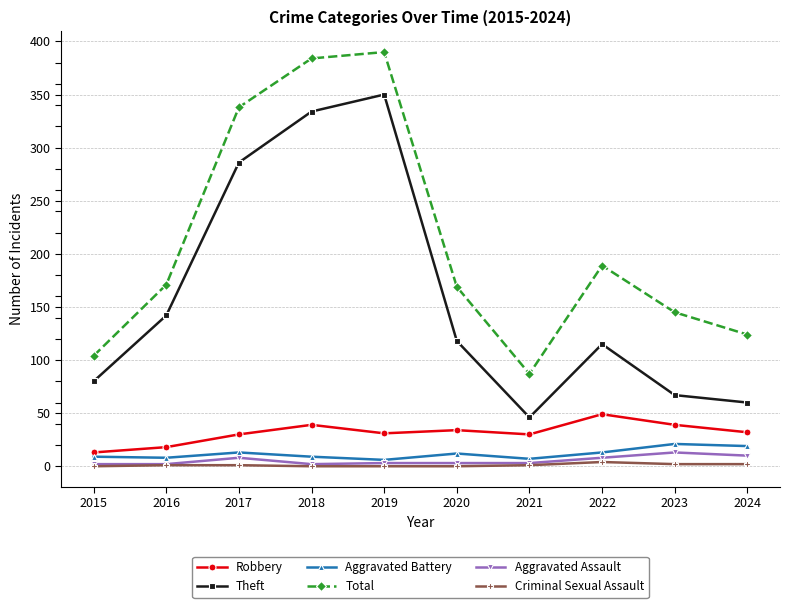

At how many categories does at least one series exceed 264?

3